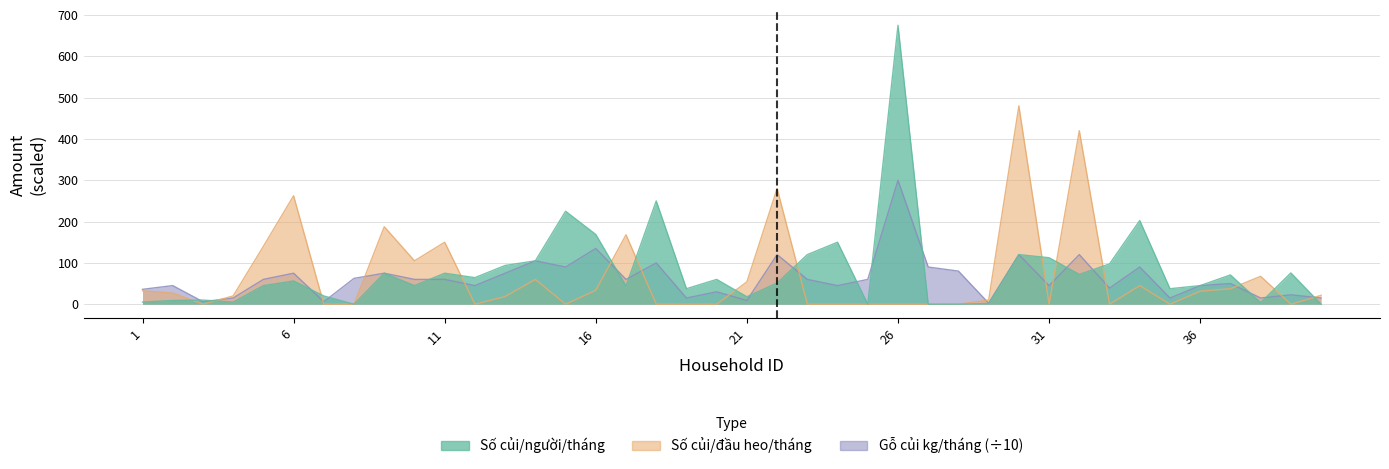

How many lines are shown in the chart?

3